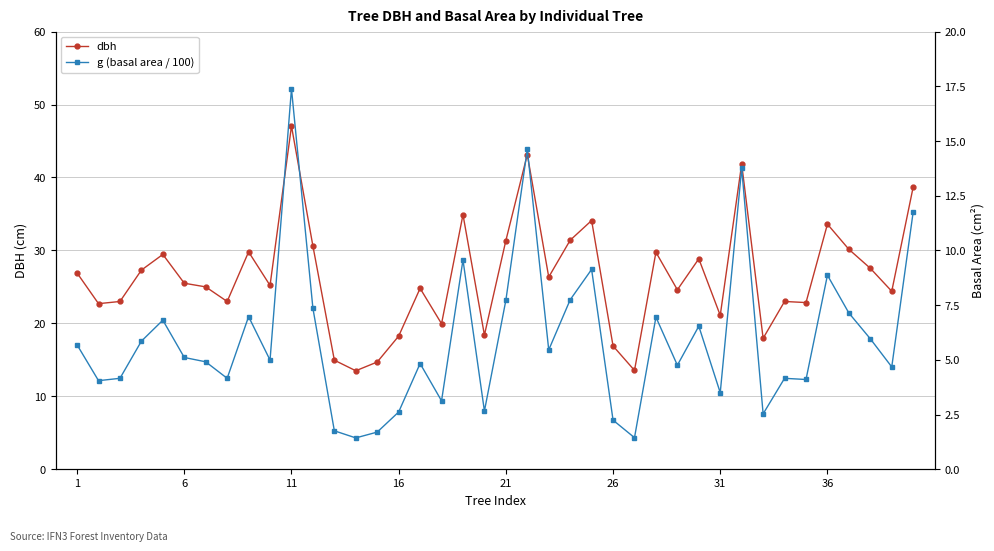

Reading right to left, extract all data points from this chart.

dbh: 38.7	24.4	27.6	30.1	33.6	22.9	23.0	17.9	41.9	21.1	28.9	24.6	29.8	13.6	16.9	34.1	31.4	26.4	43.1	31.4	18.4	34.9	19.9	24.8	18.2	14.7	13.5	14.9	30.6	47.0	25.2	29.8	23.0	25.0	25.5	29.4	27.3	23.0	22.7	26.9
g (basal area / 100): 11.8	4.7	6.0	7.1	8.9	4.1	4.2	2.5	13.8	3.5	6.5	4.8	7.0	1.4	2.2	9.1	7.7	5.5	14.6	7.7	2.7	9.6	3.1	4.8	2.6	1.7	1.4	1.8	7.4	17.4	5.0	7.0	4.2	4.9	5.1	6.8	5.9	4.2	4.0	5.7